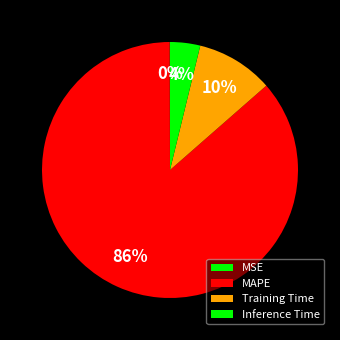

How many segments does this pie chart have?

4